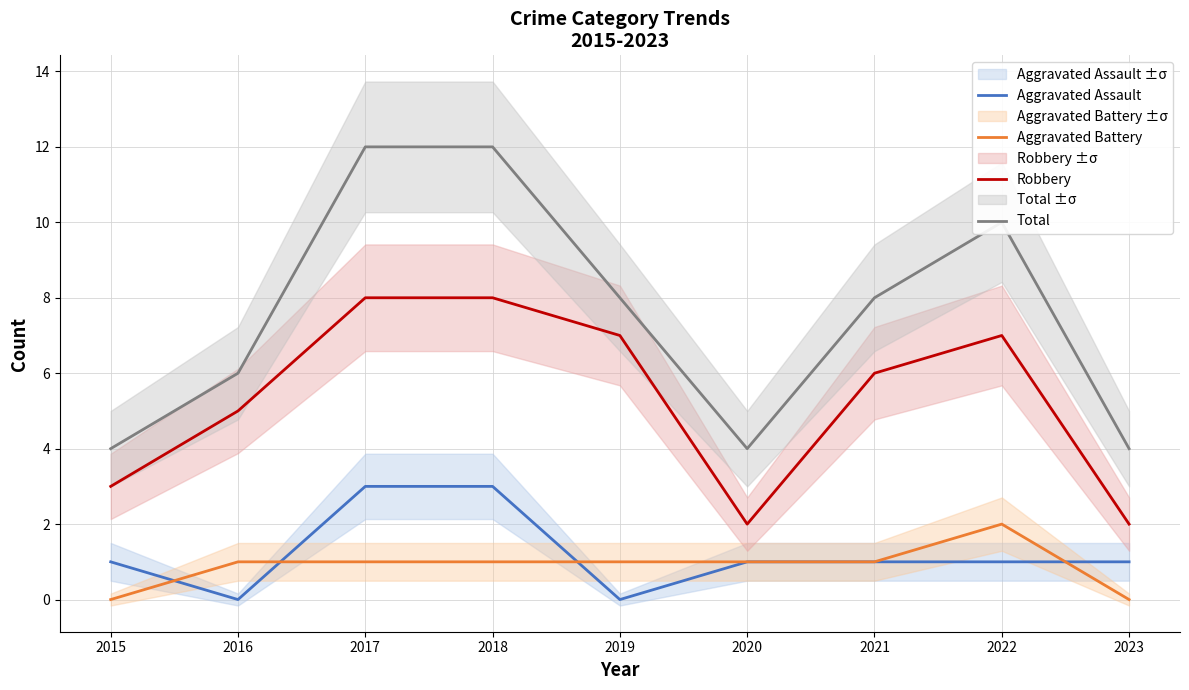

What are all the series names shown in the legend?

Aggravated Assault, Aggravated Battery, Robbery, Total